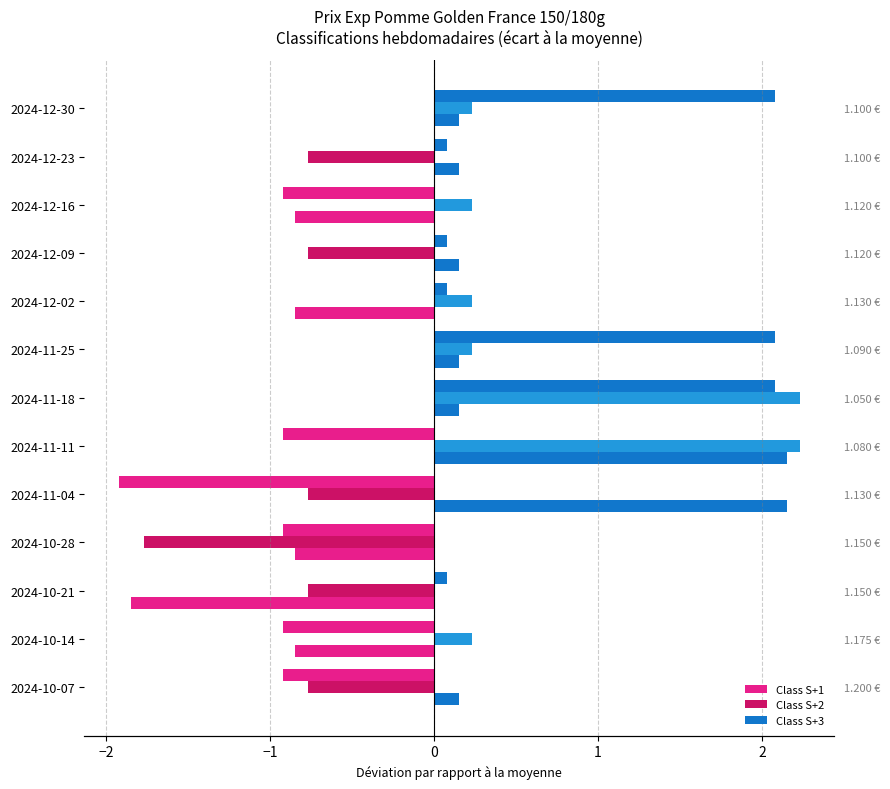

What is the value of the Class S+3 bar at the 1st from the left?

0.2